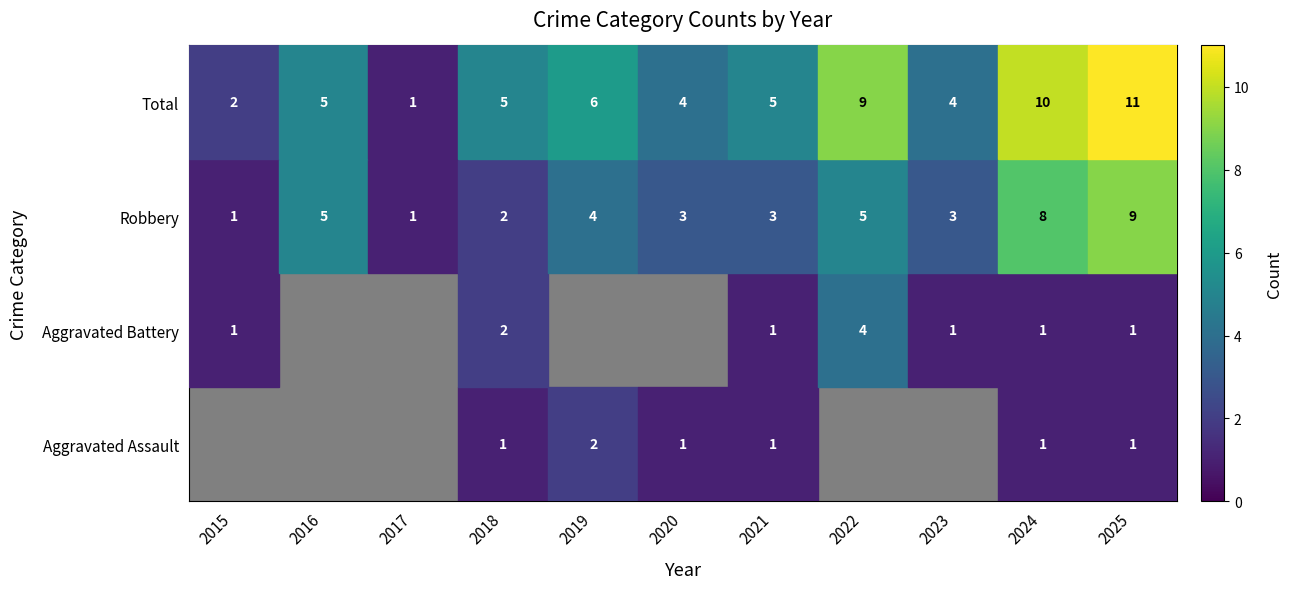

True or false: Total has a value of 11 at 2025.

True